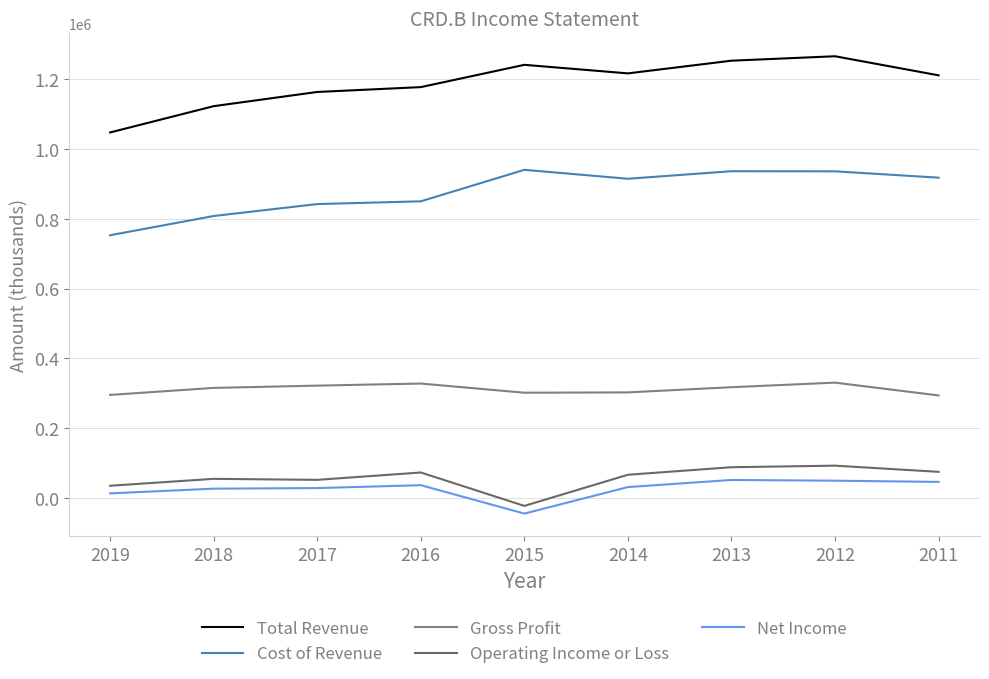

At which category does Net Income reach its first local peak?

2016